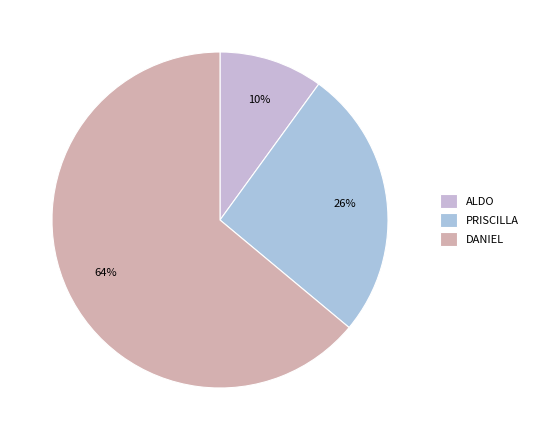

The ALDO slice represents 10% of the pie. True or false?

True